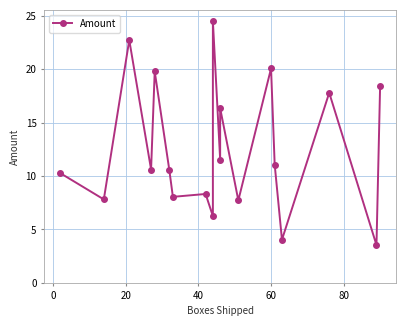

What is the greatest value displayed?

24.5